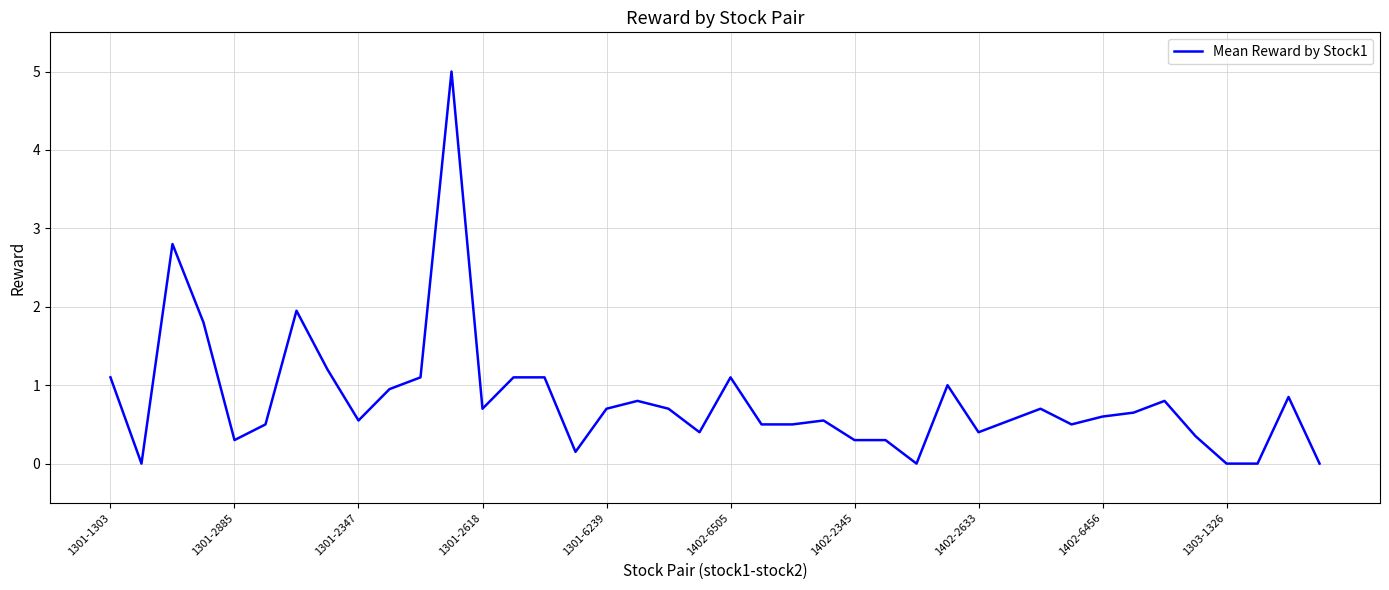

What is the average value?

0.8